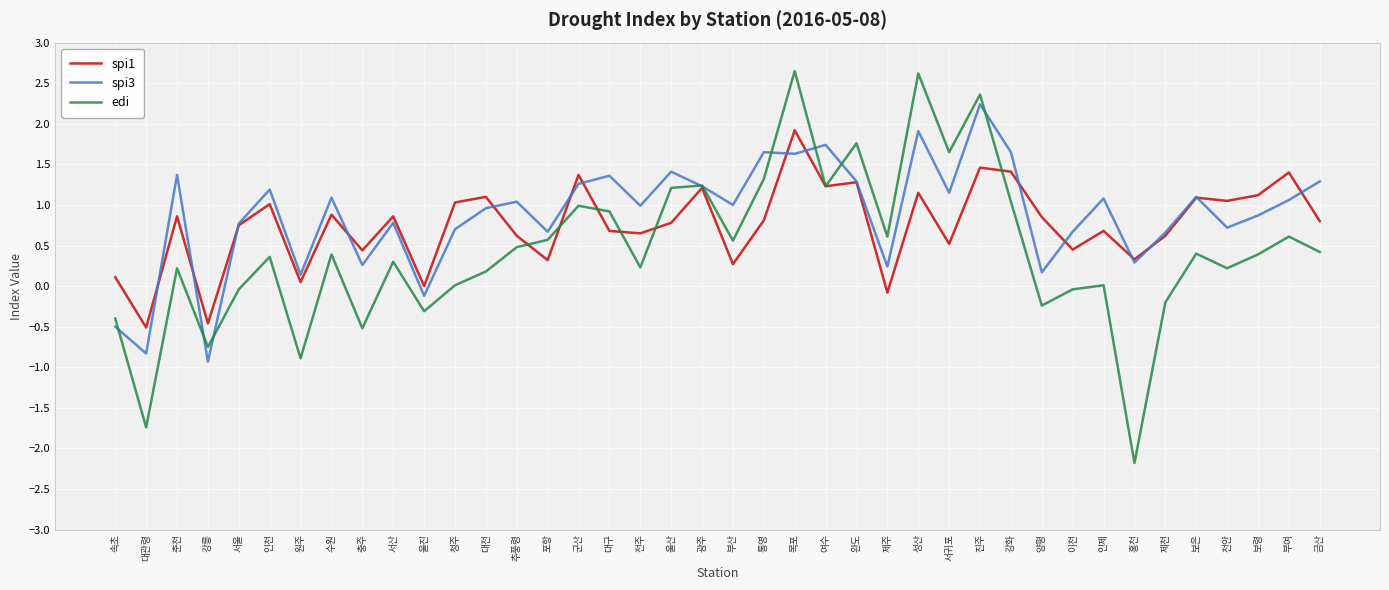

Which series has the widest spread of values?

edi